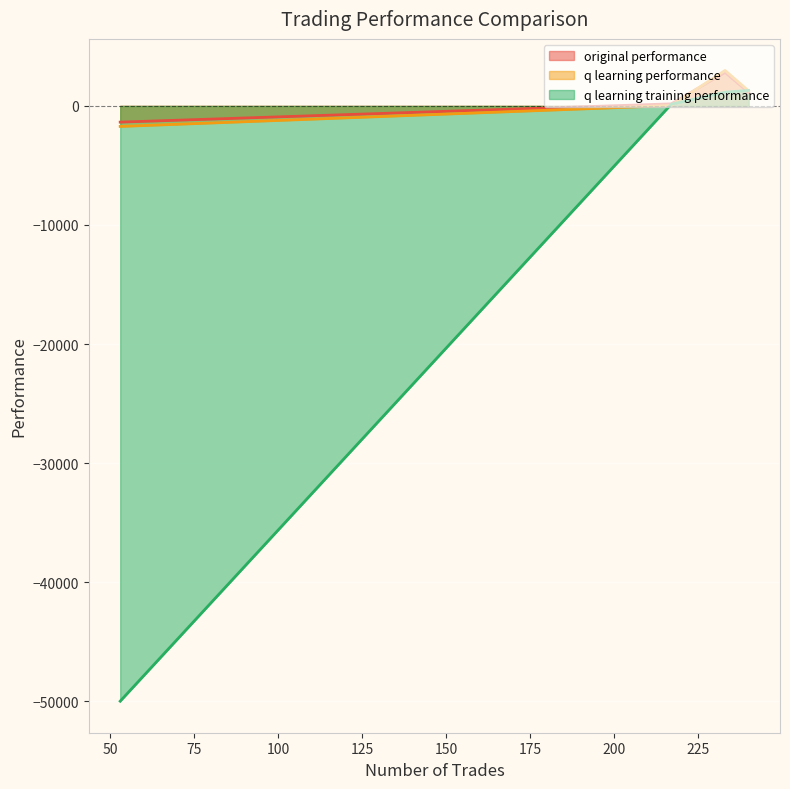

What is the difference between the maximum and minimum values in the original performance series?

4172.8